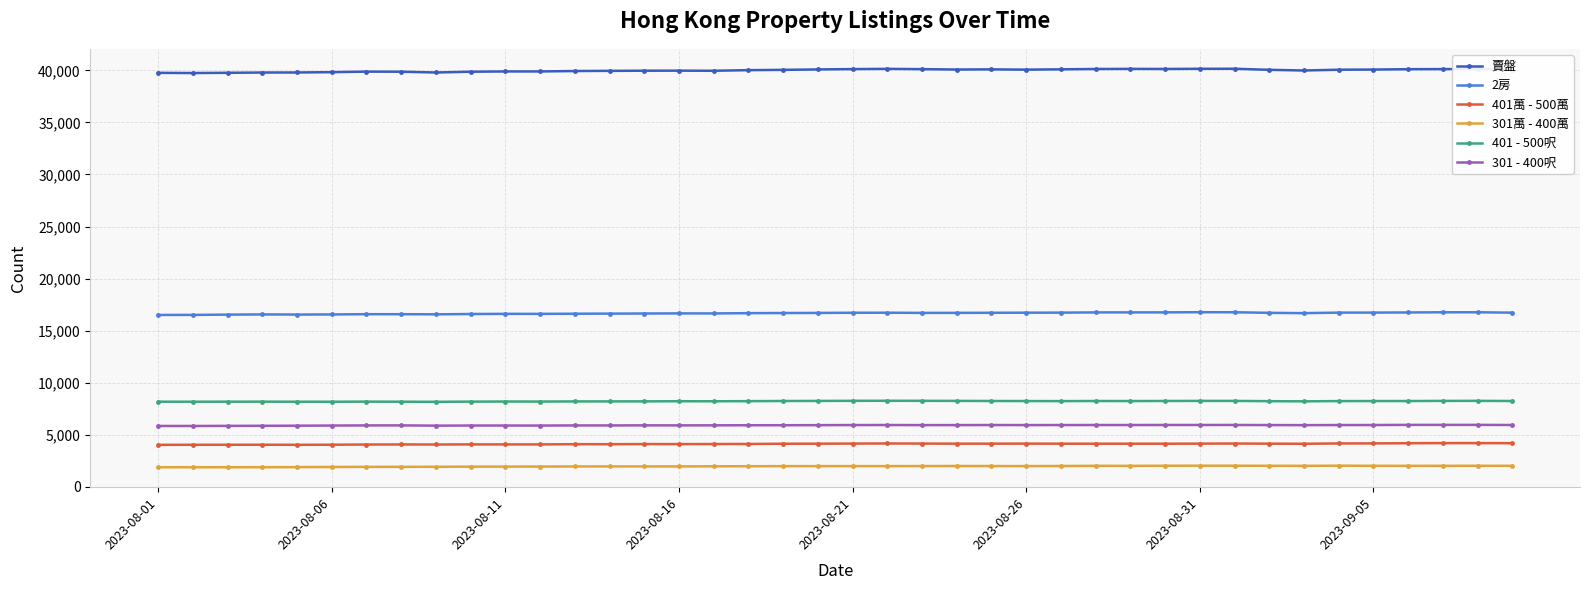

True or false: 401萬 - 500萬 has more than 2 interior local peaks.

True